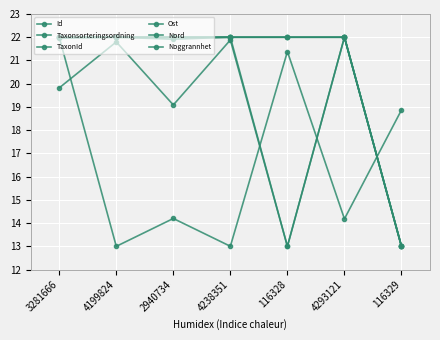

True or false: Noggrannhet has more than 1 interior local peaks.

False